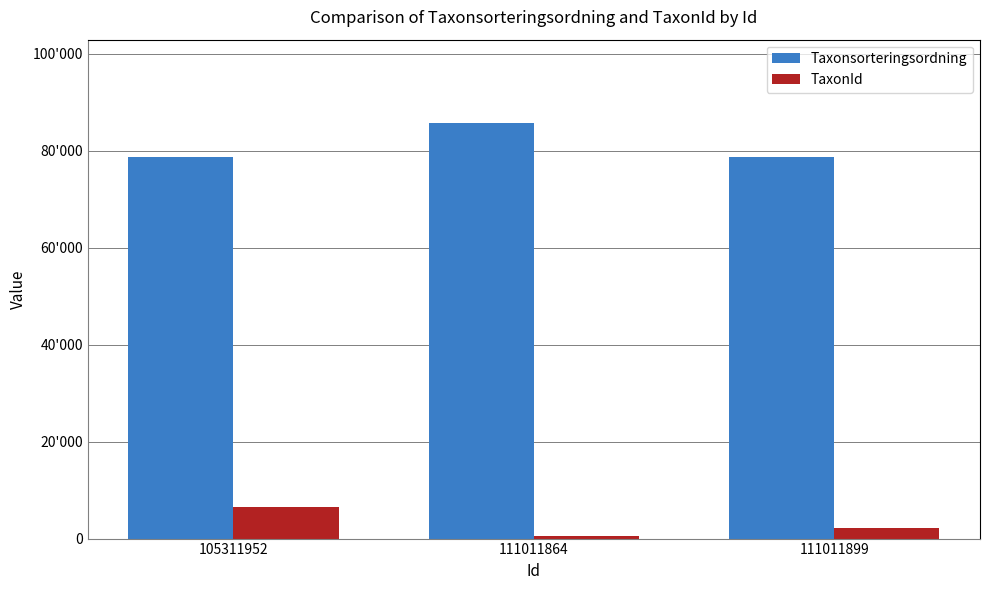

Are the bars horizontal?

No